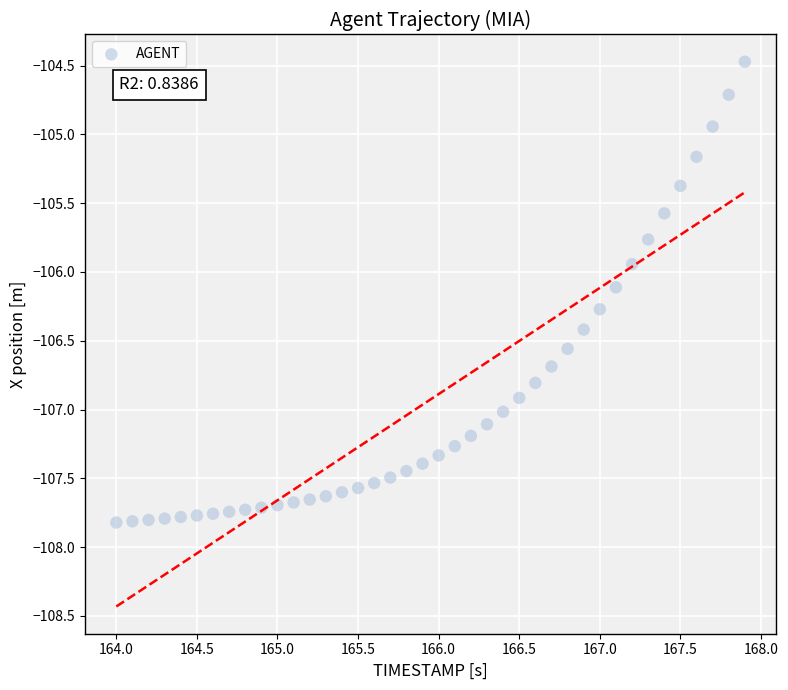

What Y value in the scatter plot is closest to -106?

-105.9